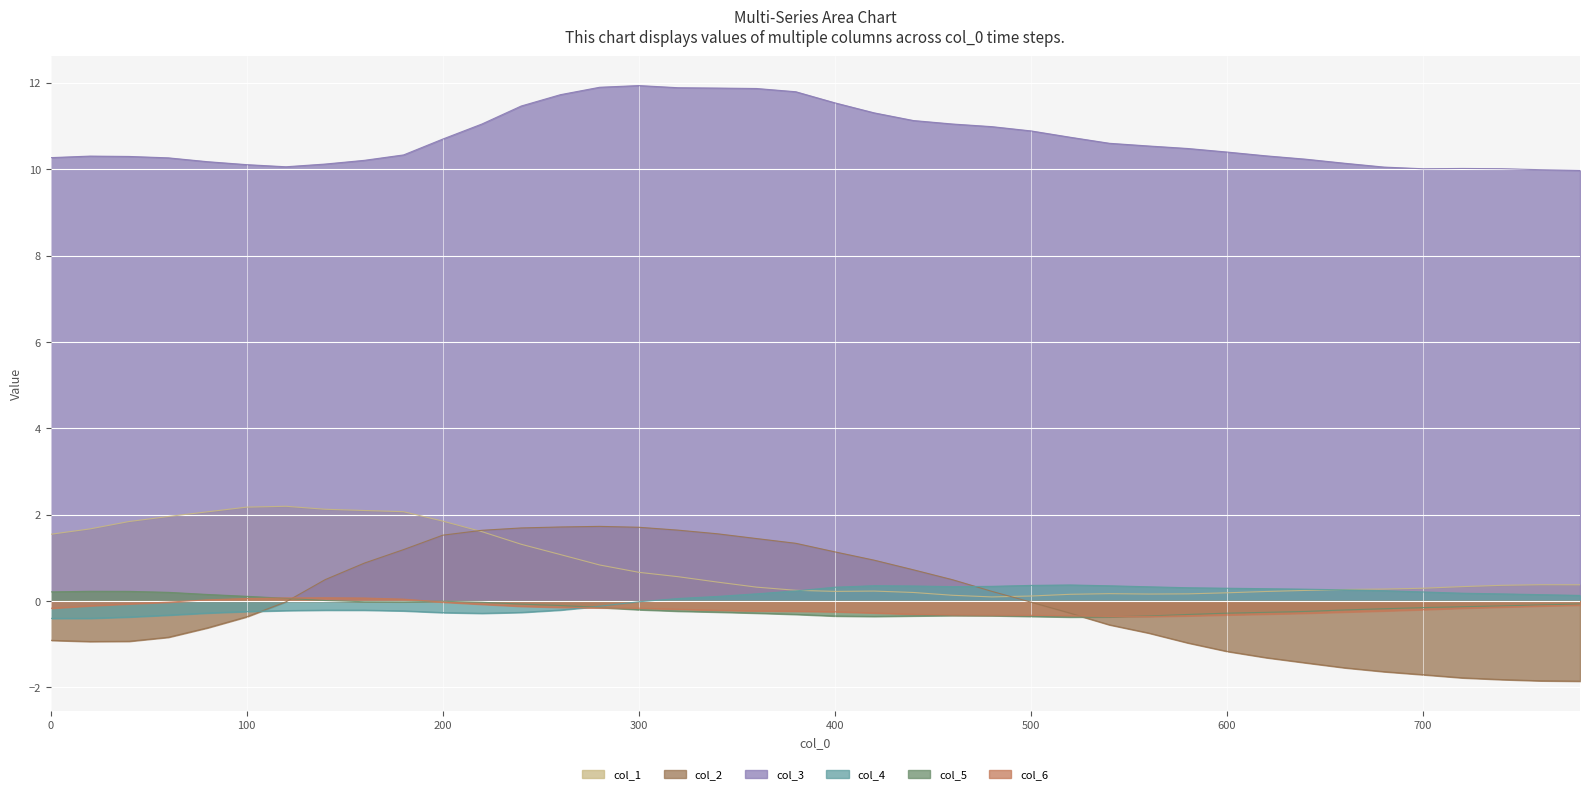

Which series has the largest range (max minus min)?

col_2